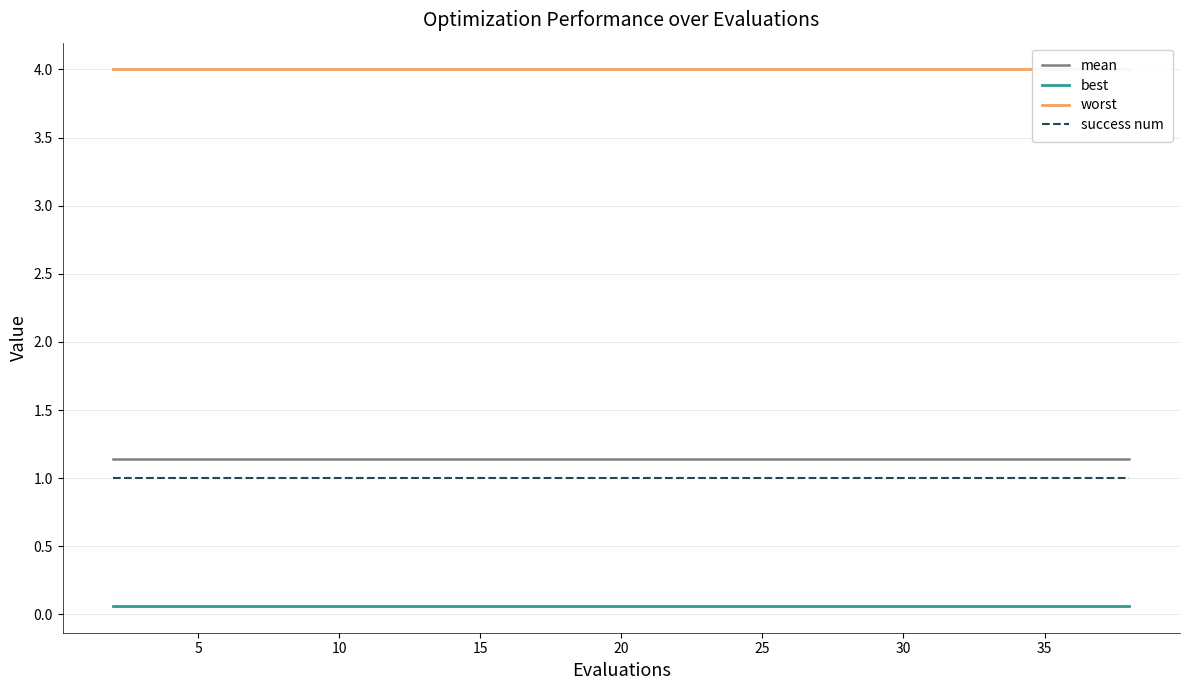

List the series in order of their peak value, highest first.

worst, mean, success num, best